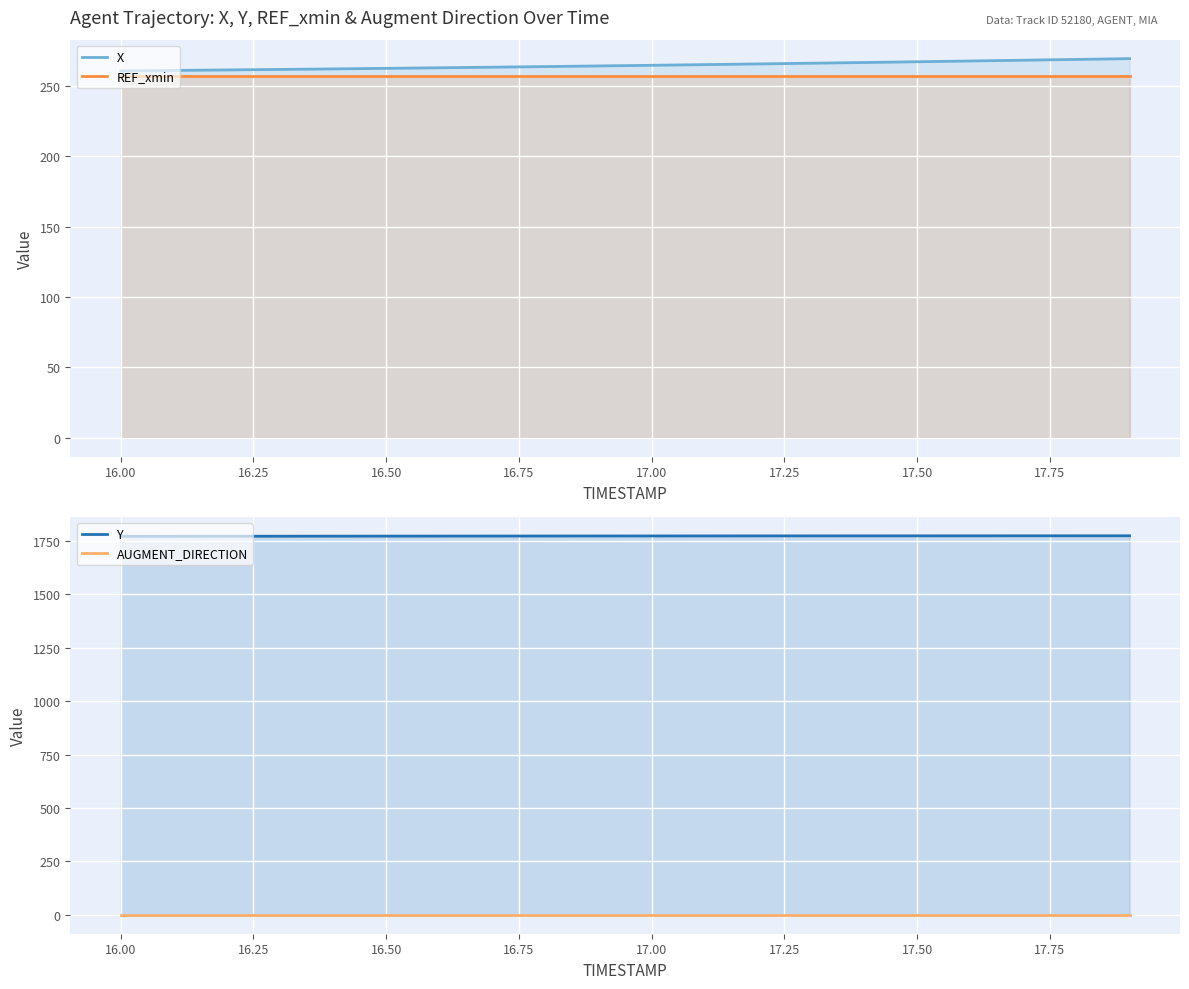

Is it true that Y equals 2956.6 at 19?

False